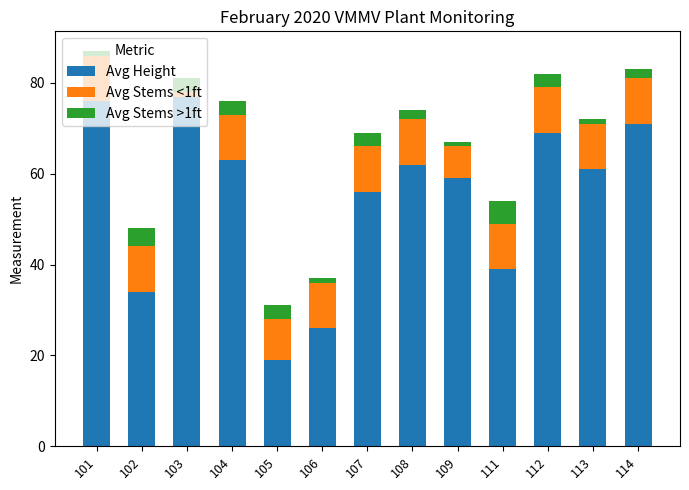

What is the total value across all series at 107?

69